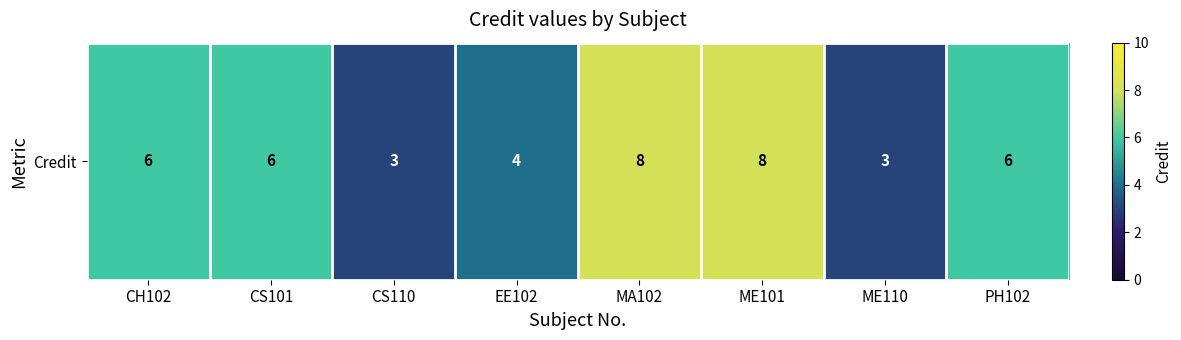

What is the minimum value shown in the chart?

3